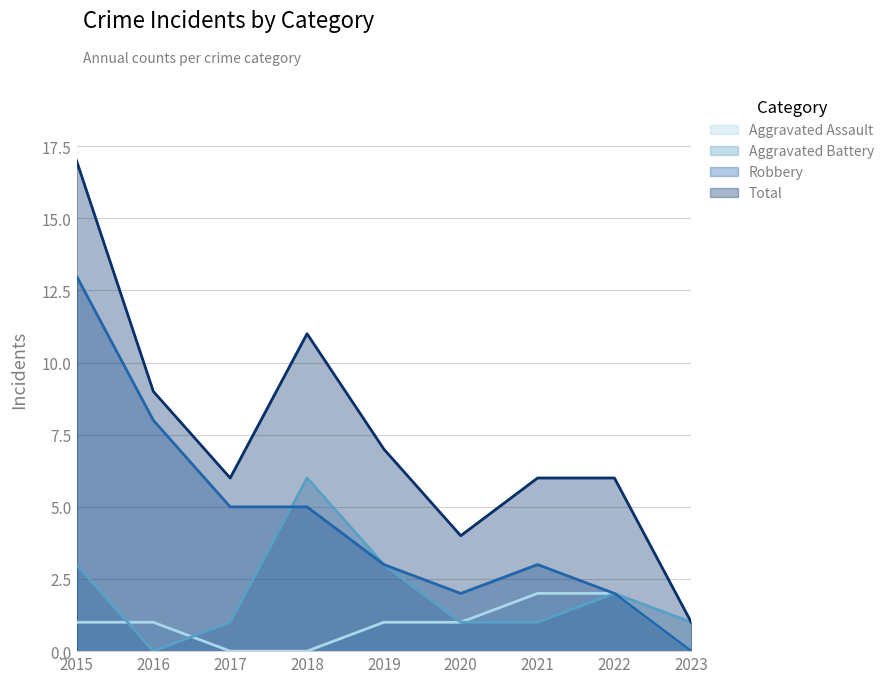

Is it true that Robbery equals 5 at 2018?

True